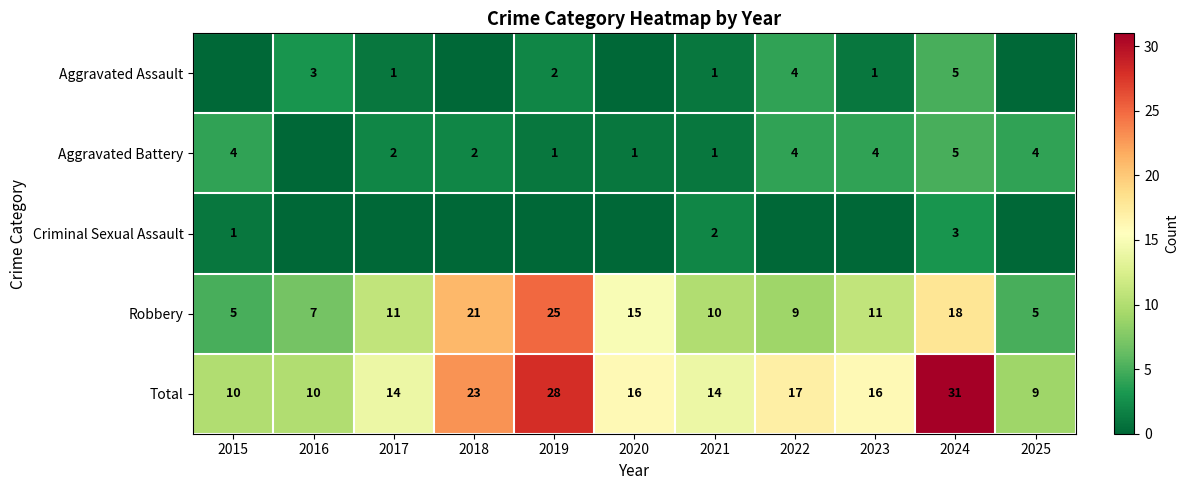

Between 2017 and 2019, which is larger?

2019